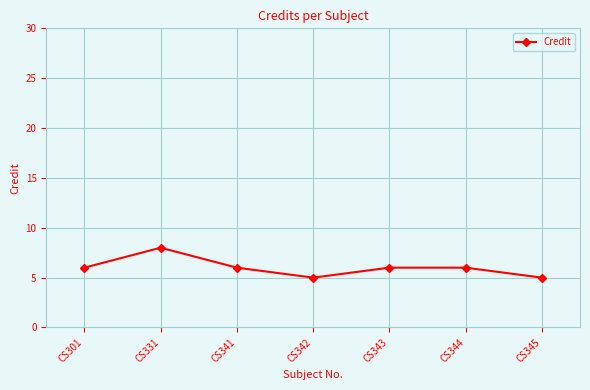

True or false: the data has more than 0 interior local peaks.

True